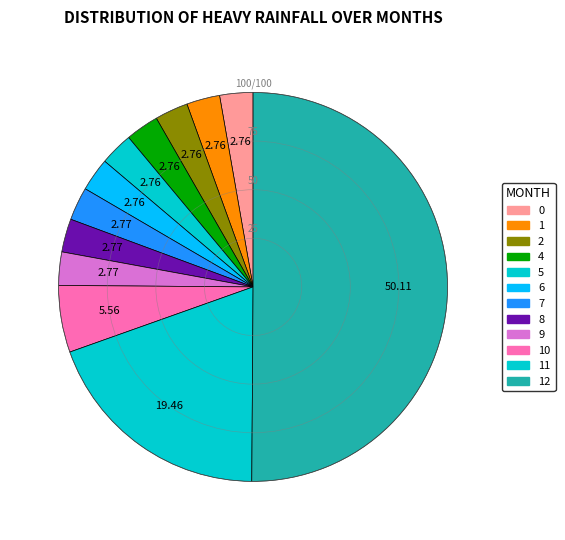

How many slices are in this pie chart?

12